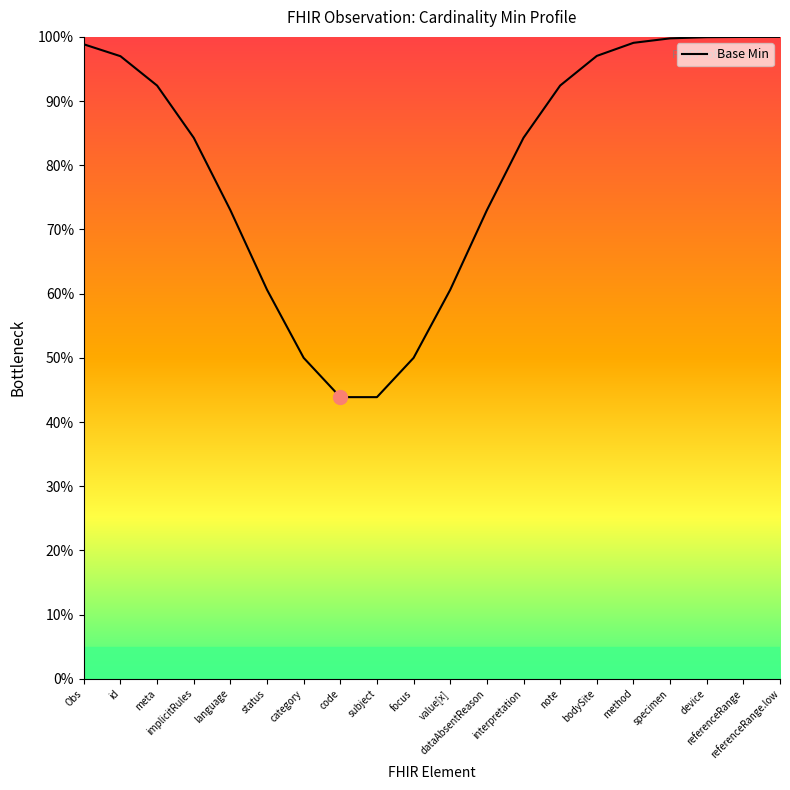

What position from the left is subject?

9